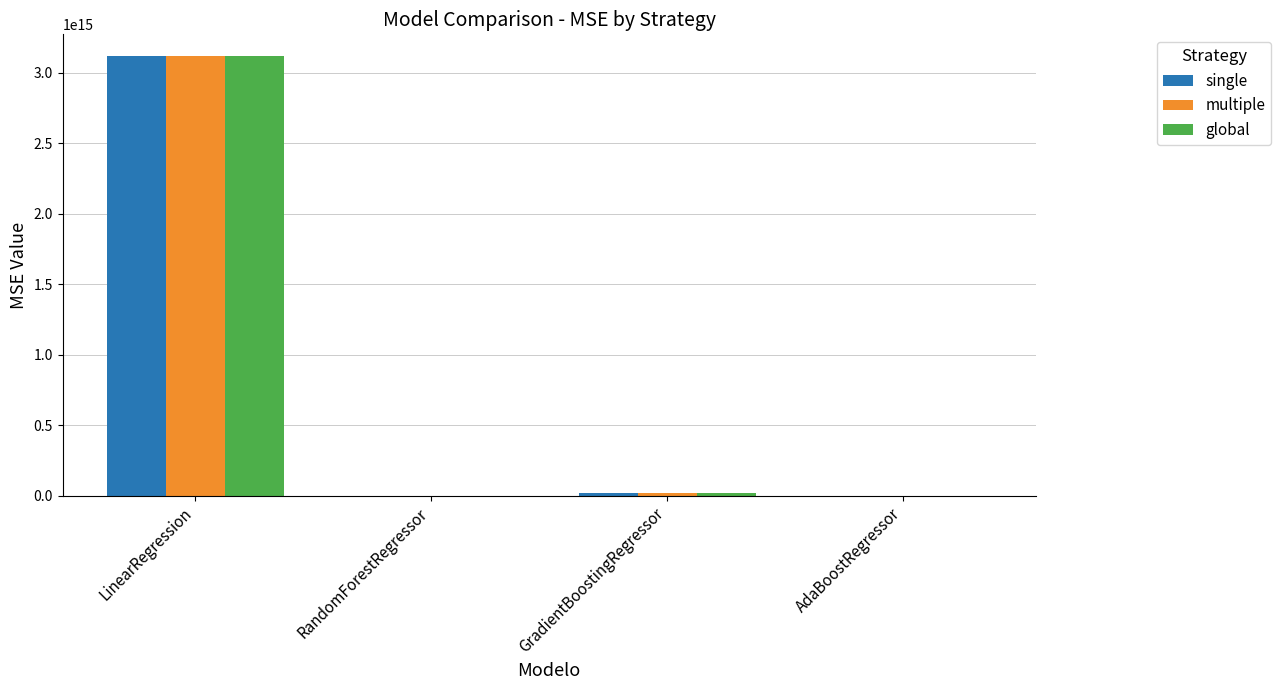

Which category has the highest value across all series?

LinearRegression